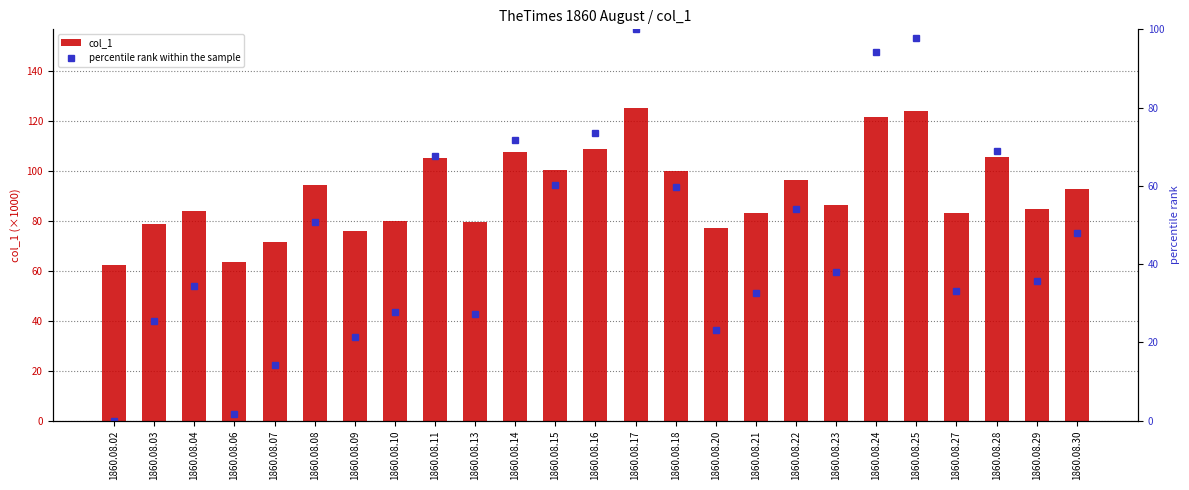

Rank the categories by col_1 value from highest to lowest.

1860.08.17, 1860.08.25, 1860.08.24, 1860.08.16, 1860.08.14, 1860.08.28, 1860.08.11, 1860.08.15, 1860.08.18, 1860.08.22, 1860.08.08, 1860.08.30, 1860.08.23, 1860.08.29, 1860.08.04, 1860.08.27, 1860.08.21, 1860.08.10, 1860.08.13, 1860.08.03, 1860.08.20, 1860.08.09, 1860.08.07, 1860.08.06, 1860.08.02